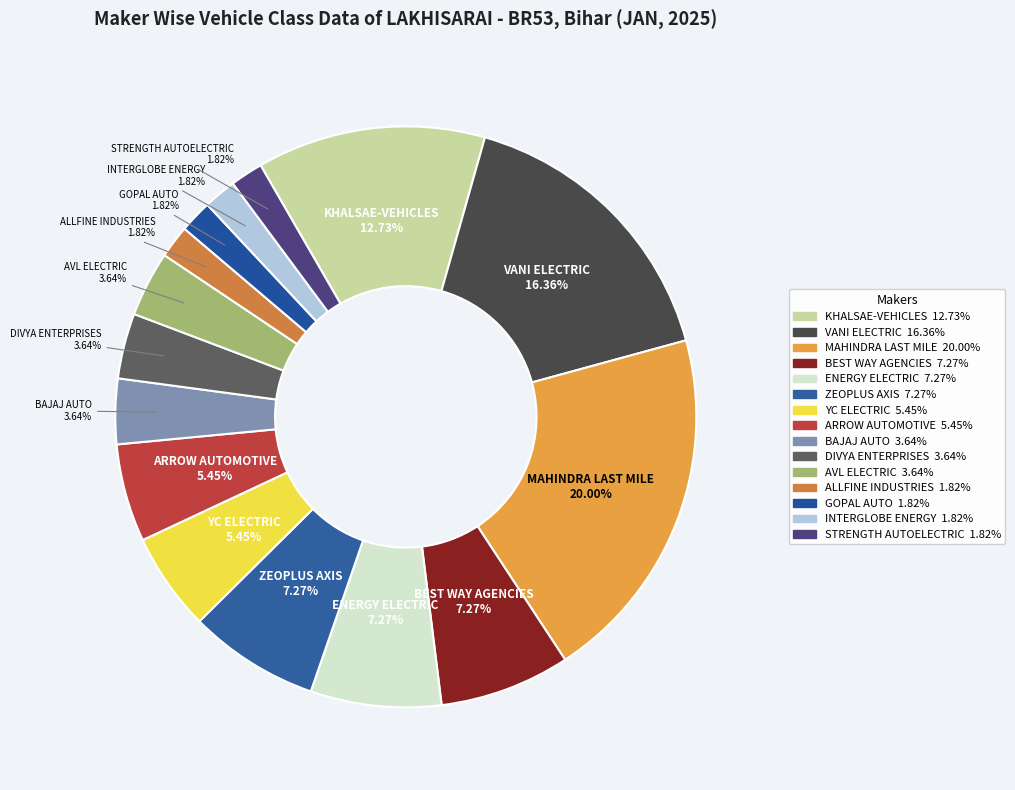

What is the largest slice in the pie chart?

MAHINDRA LAST MILE